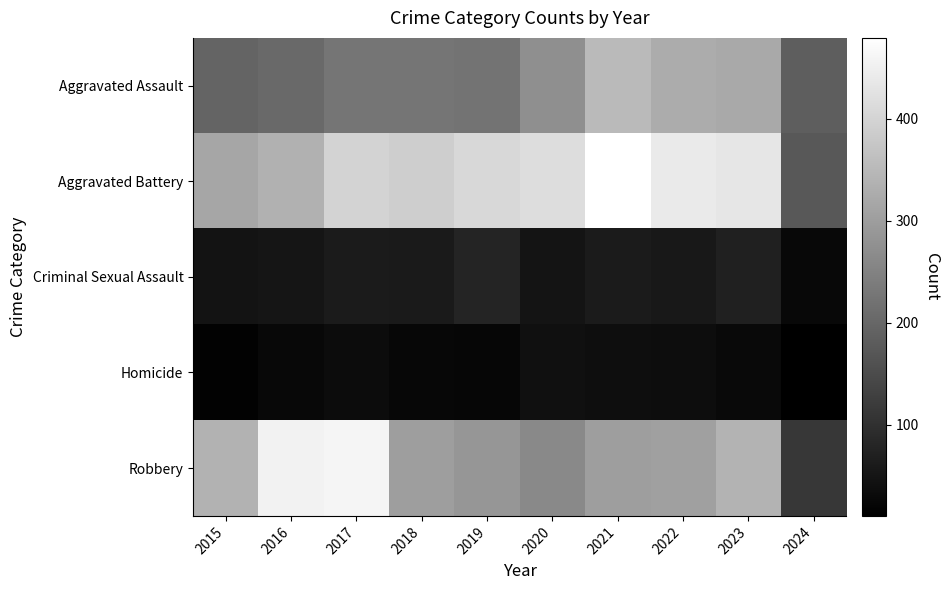

What is the total value across all series at 2024?

506